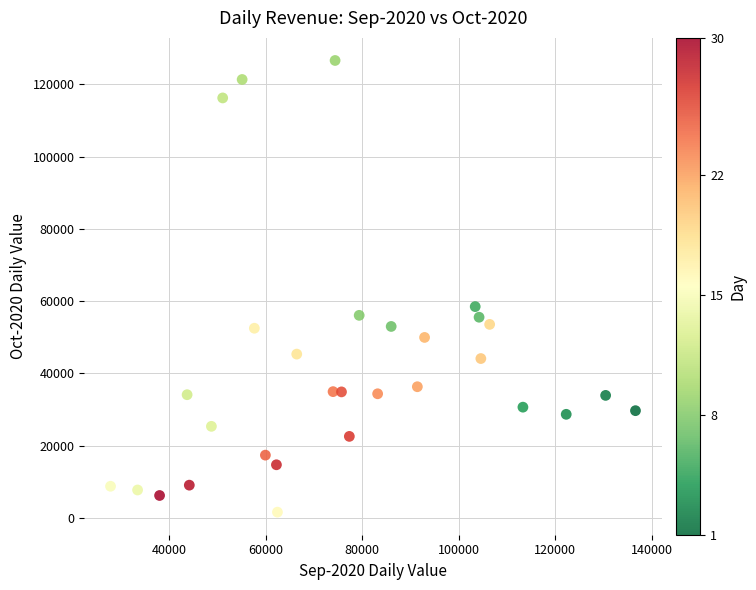

What is the range of X values (max minus min)?

108771.8